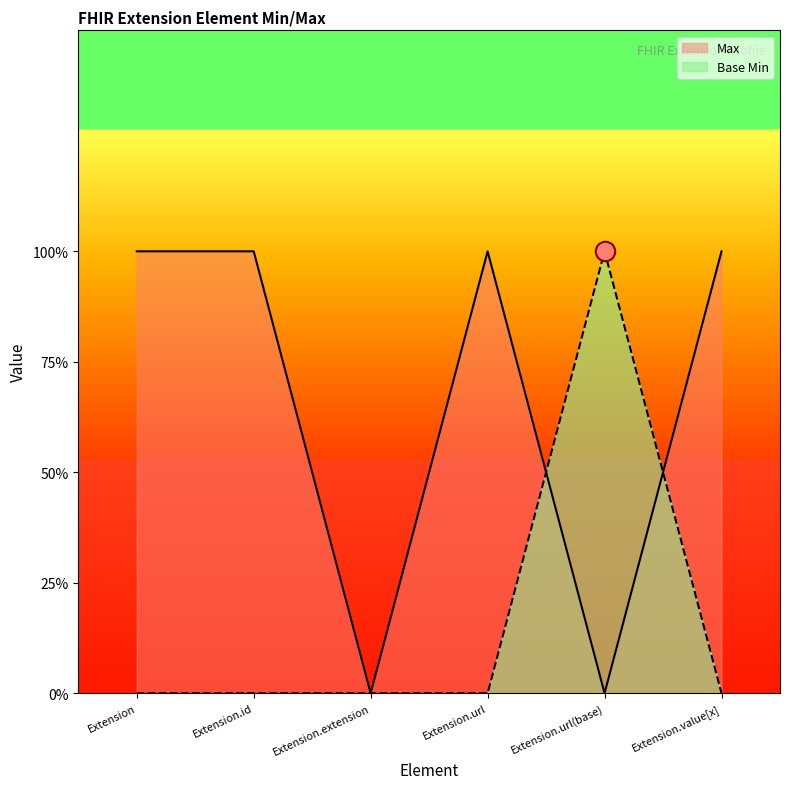

At which label does Base Min reach its peak?

Extension.url(base)